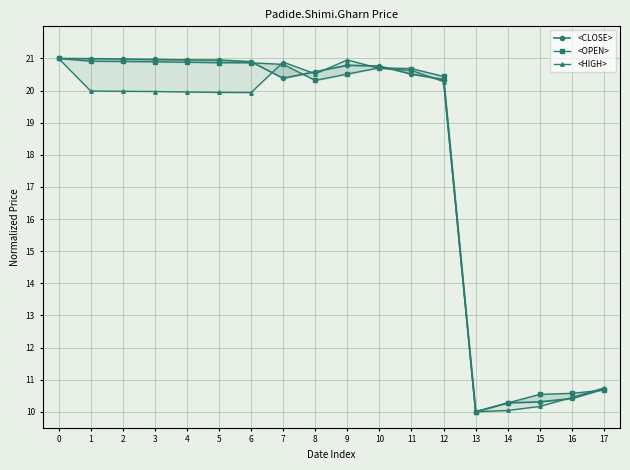

Which has a higher value, 1 or 7?

1